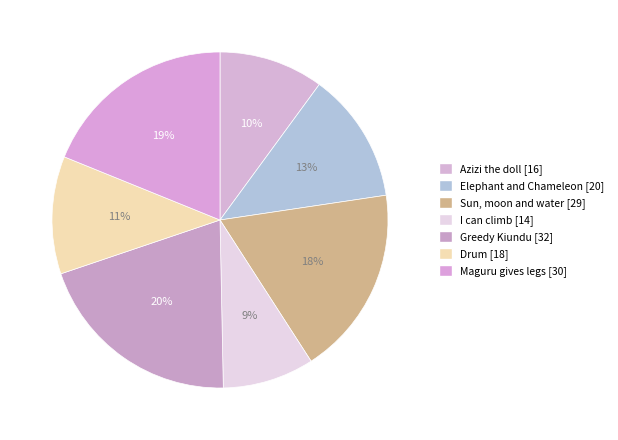

What is the largest slice in the pie chart?

Greedy Kiundu